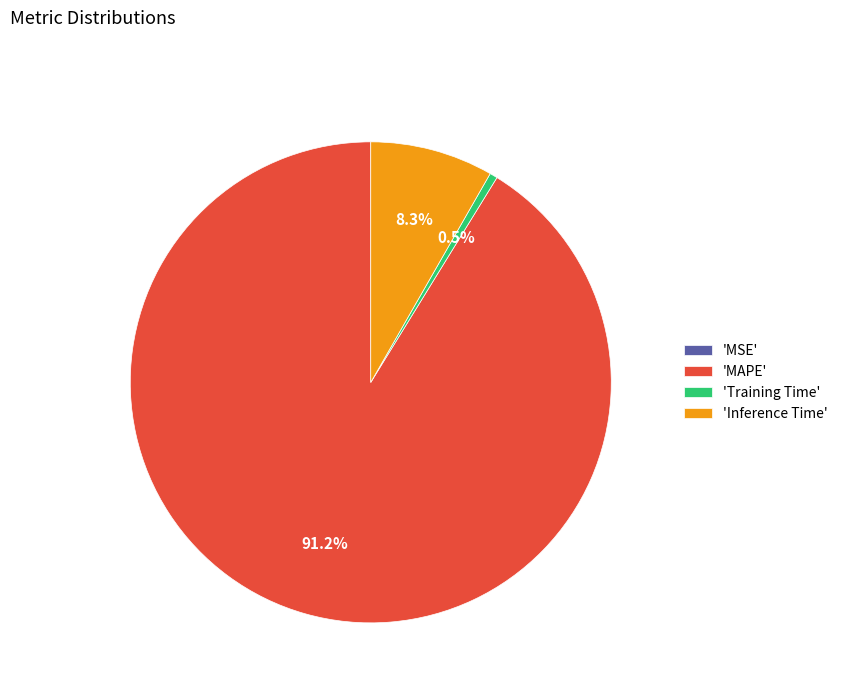

Which slice represents more than half of the pie?

'MAPE'